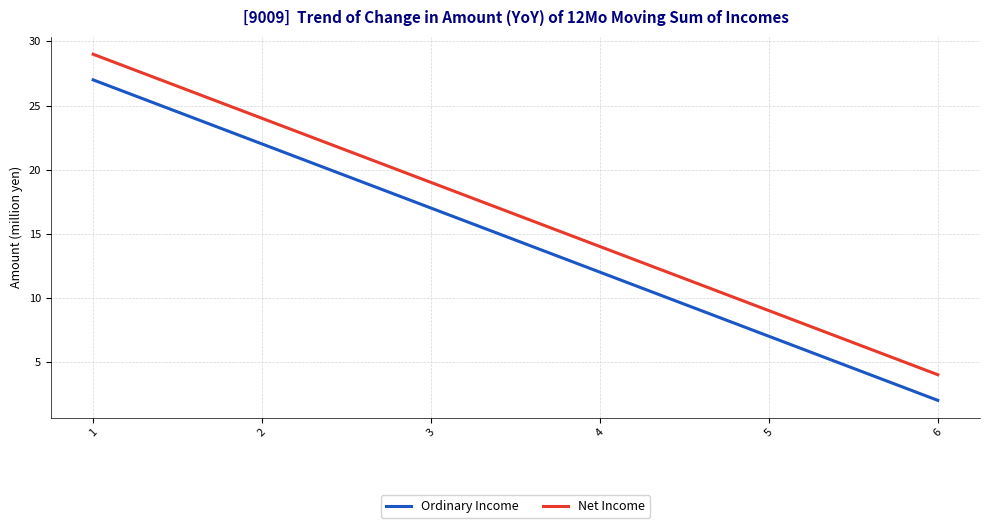

Where does the Net Income series first go above 19?

1